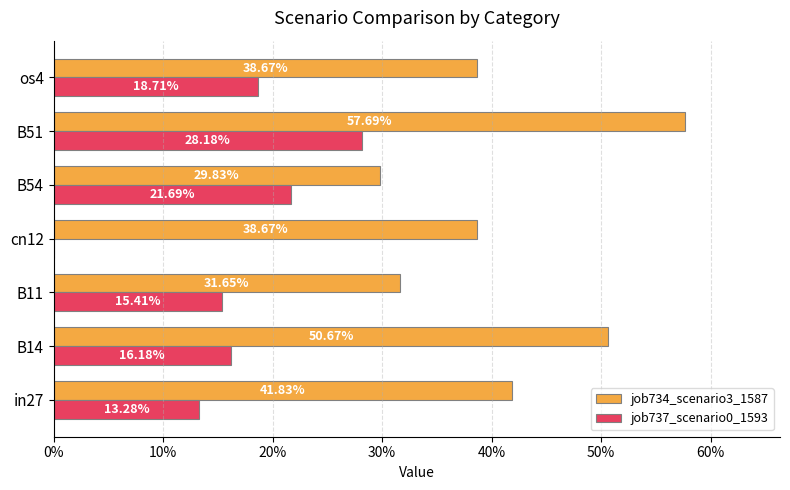

How many values in the job737_scenario0_1593 series exceed 0?

6